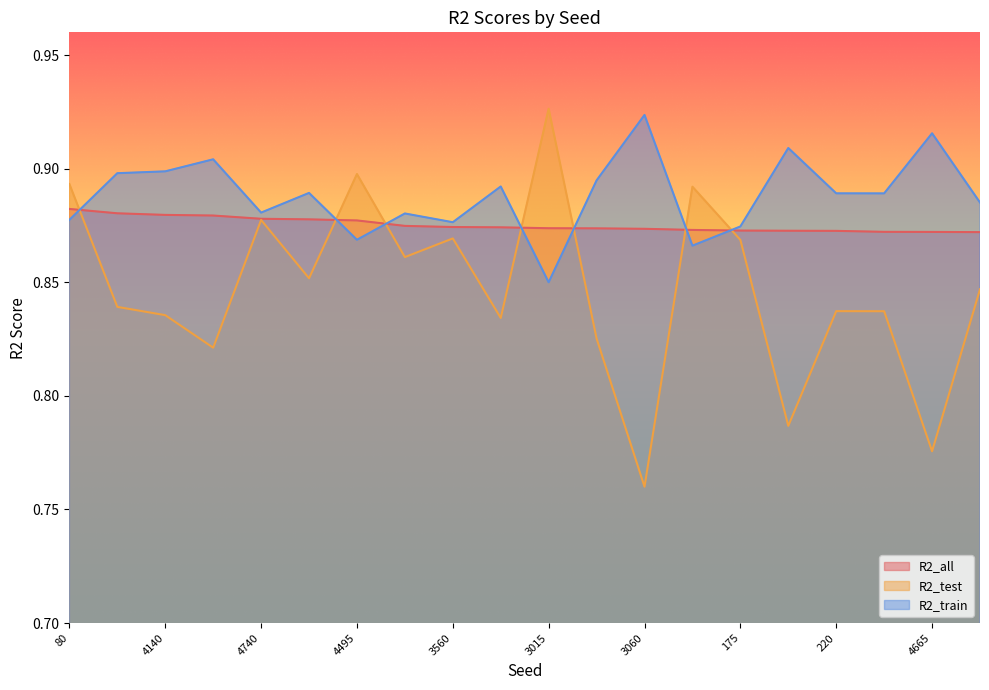

Reading left to right, extract all data points from this chart.

R2_all: 80=0.9	3625=0.9	4140=0.9	505=0.9	4740=0.9	4300=0.9	4495=0.9	2270=0.9	3560=0.9	1805=0.9	3015=0.9	4165=0.9	3060=0.9	2595=0.9	175=0.9	740=0.9	220=0.9	865=0.9	4665=0.9	685=0.9
R2_test: 80=0.9	3625=0.8	4140=0.8	505=0.8	4740=0.9	4300=0.9	4495=0.9	2270=0.9	3560=0.9	1805=0.8	3015=0.9	4165=0.8	3060=0.8	2595=0.9	175=0.9	740=0.8	220=0.8	865=0.8	4665=0.8	685=0.8
R2_train: 80=0.9	3625=0.9	4140=0.9	505=0.9	4740=0.9	4300=0.9	4495=0.9	2270=0.9	3560=0.9	1805=0.9	3015=0.8	4165=0.9	3060=0.9	2595=0.9	175=0.9	740=0.9	220=0.9	865=0.9	4665=0.9	685=0.9